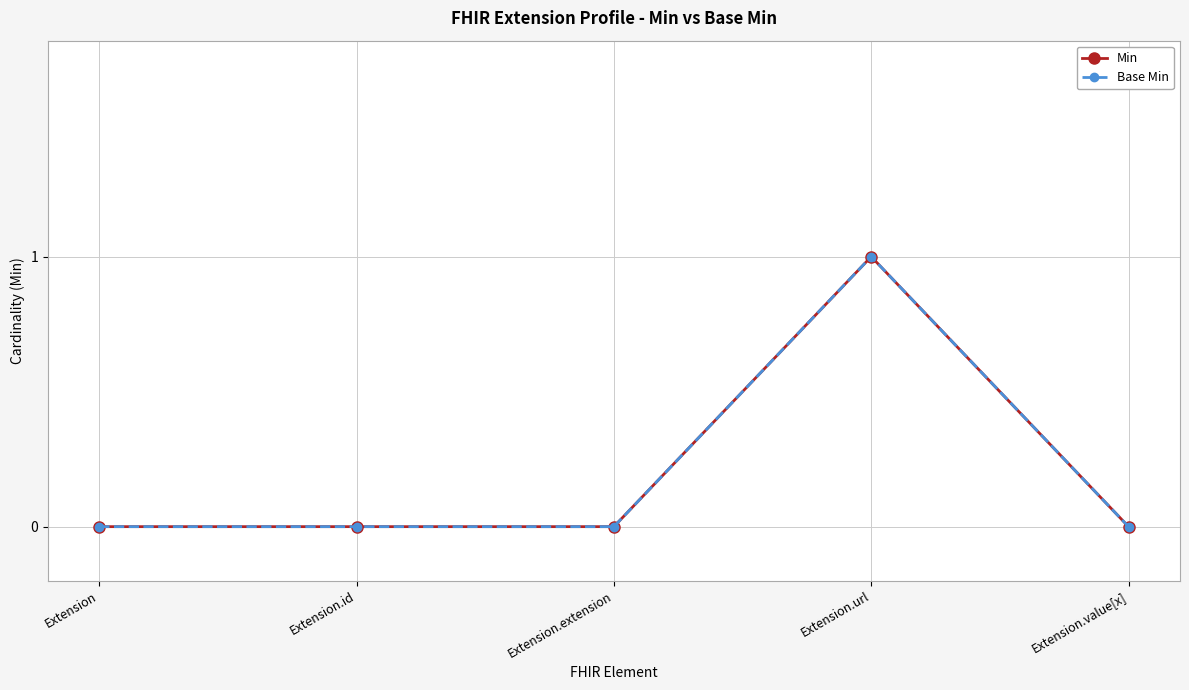

What is the difference between the Min values at Extension.url and Extension.id?

1